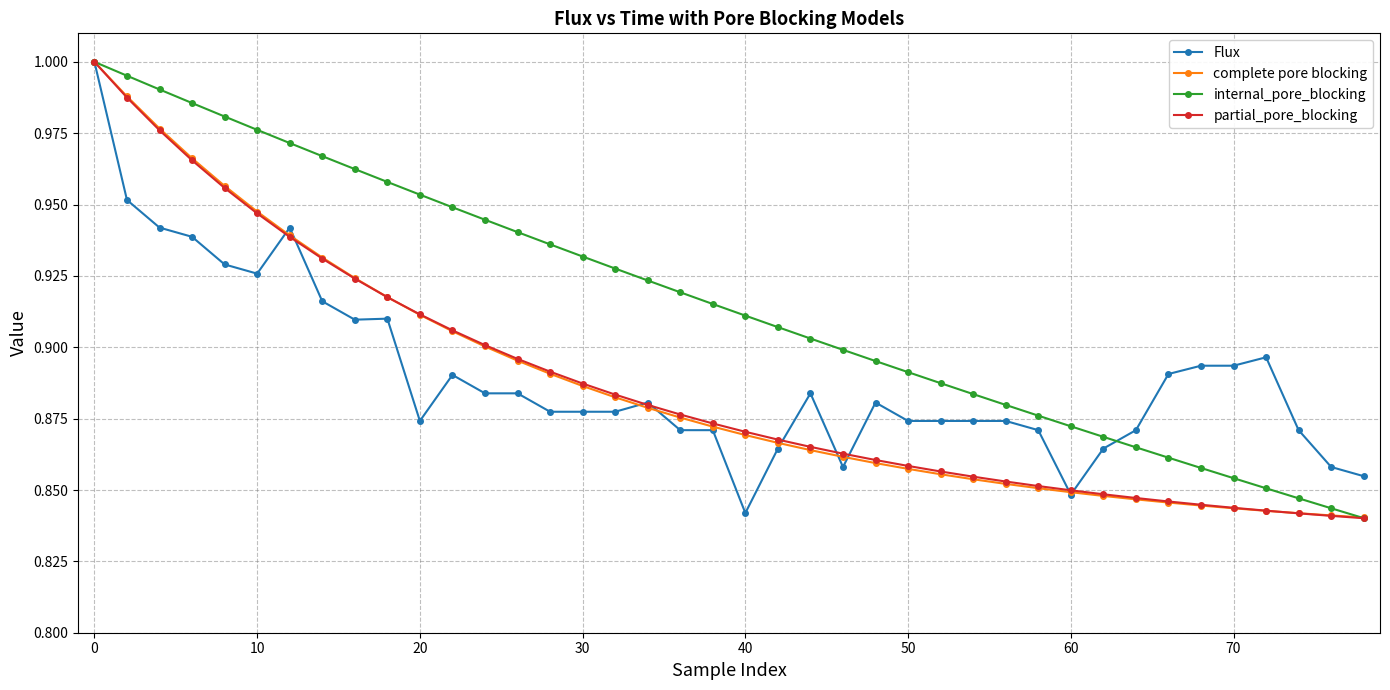

Which series has the largest total across all categories?

internal_pore_blocking